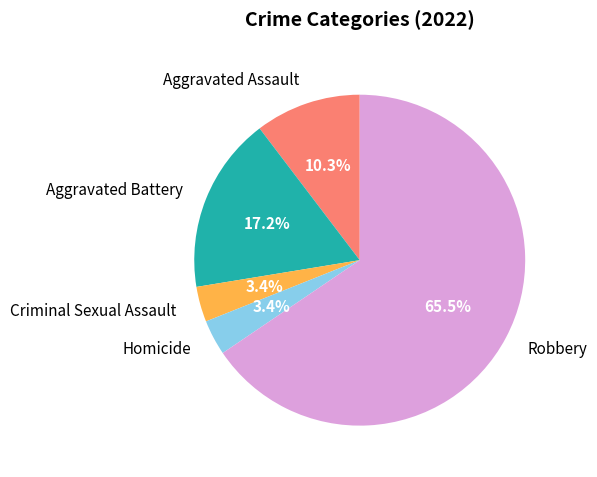

Is Aggravated Battery the majority of the pie?

No